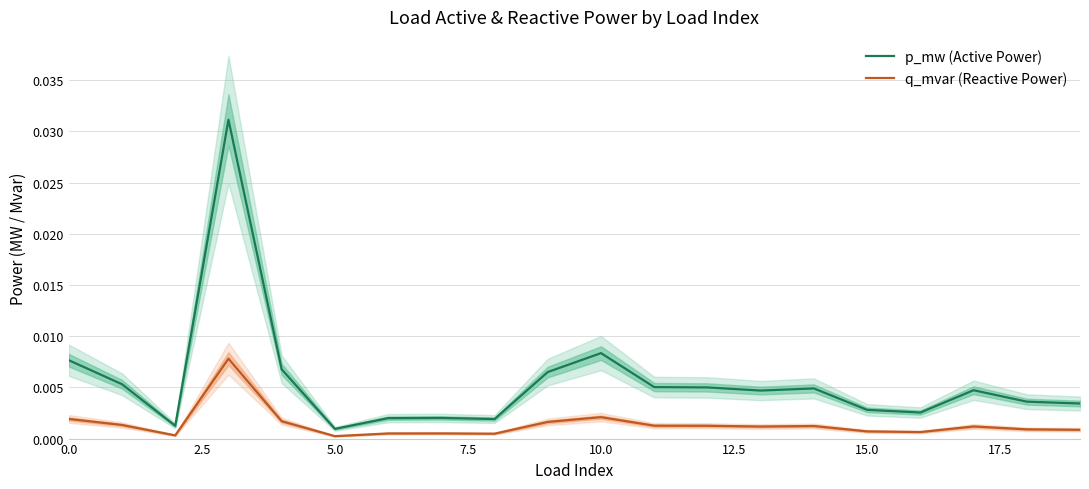

True or false: p_mw and q_mvar cross at least once.

False